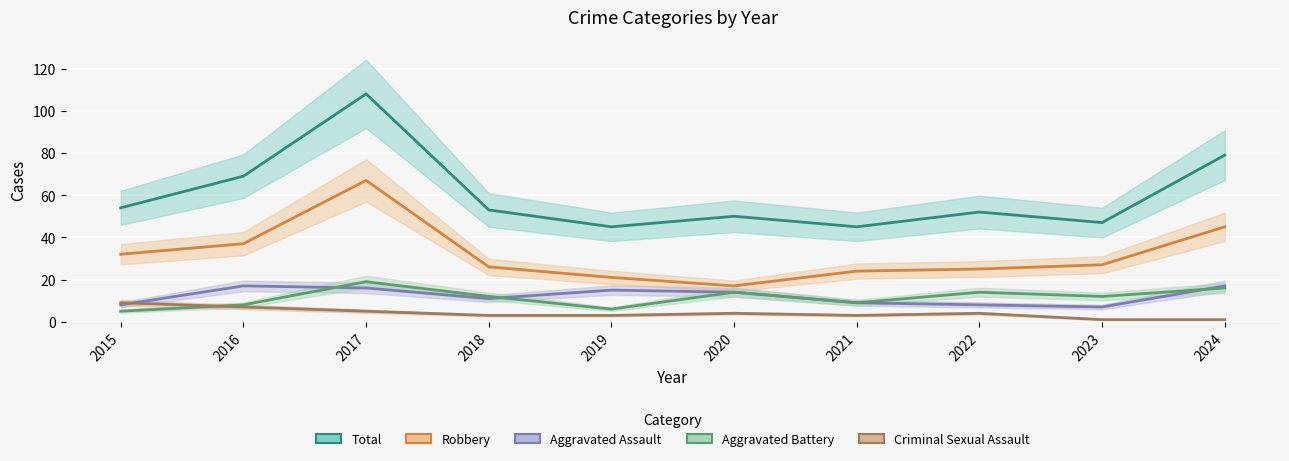

What value does the Criminal Sexual Assault series have at 2024?

1